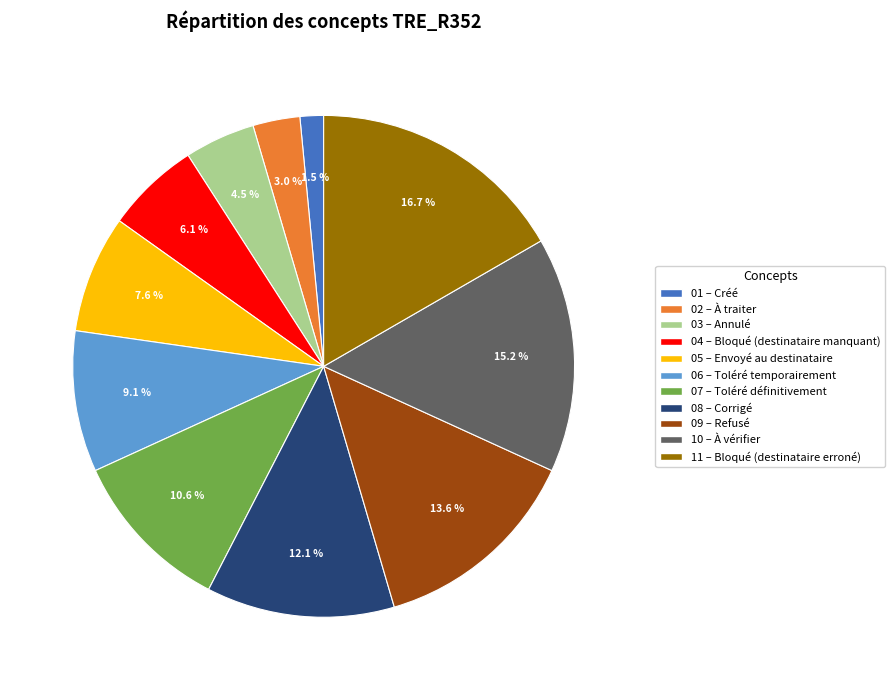

Does any single category account for the majority?

No